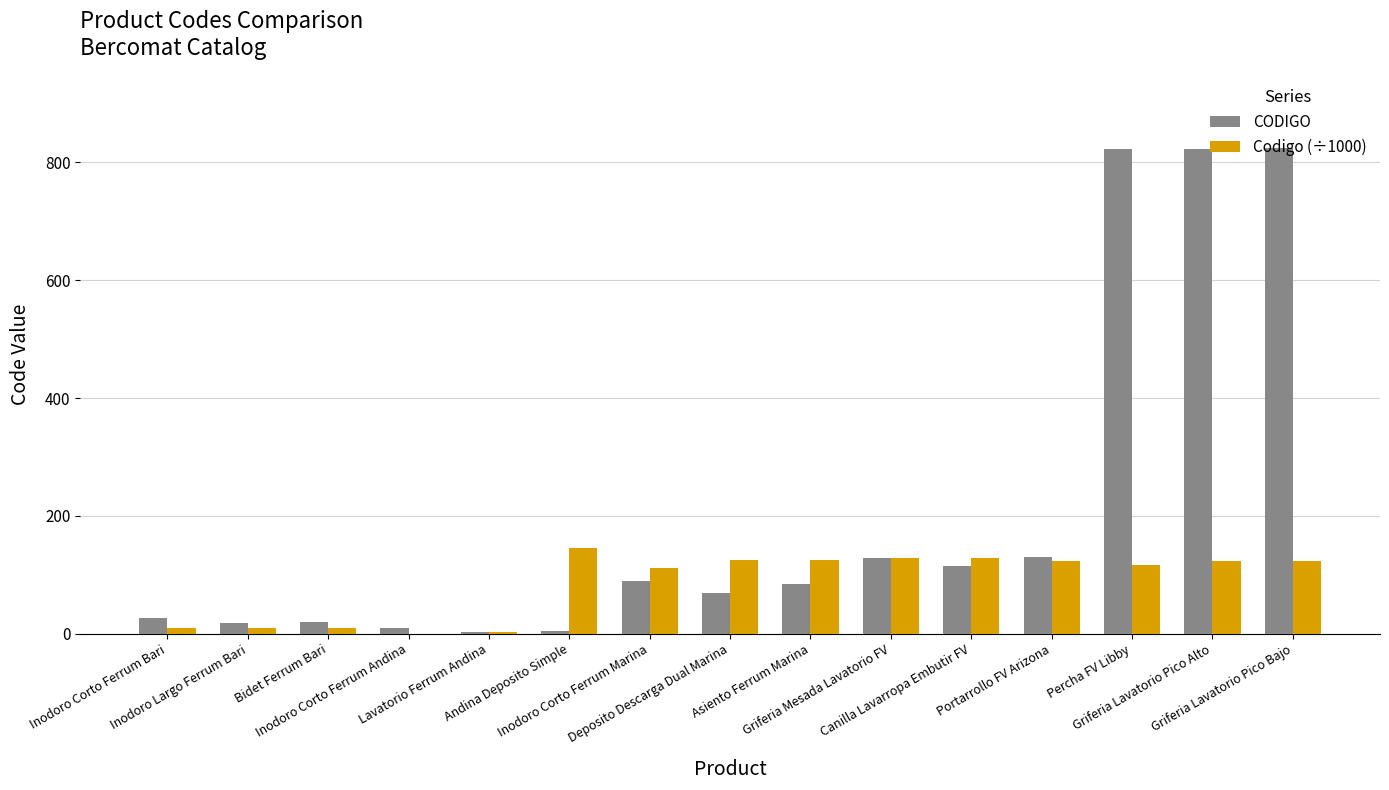

Which series has the largest total across all categories?

CODIGO